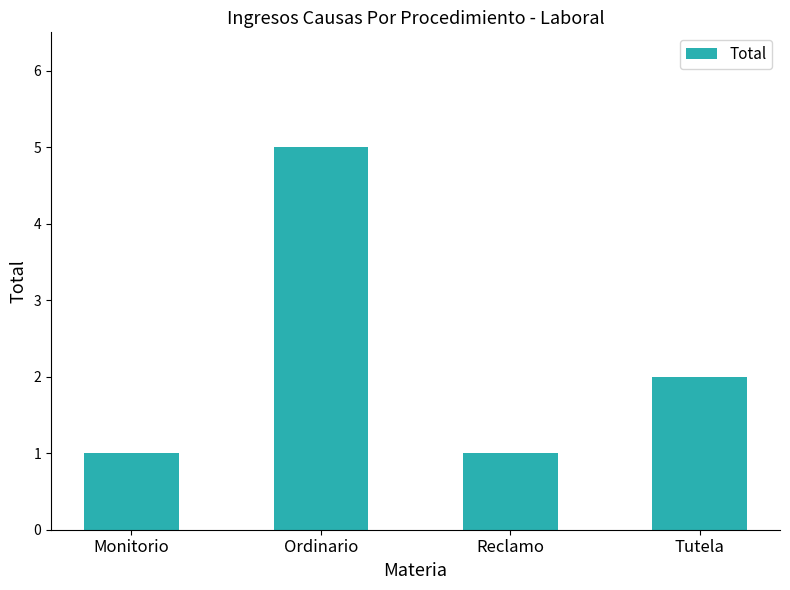

Is it true that the value at Ordinario is 5?

True